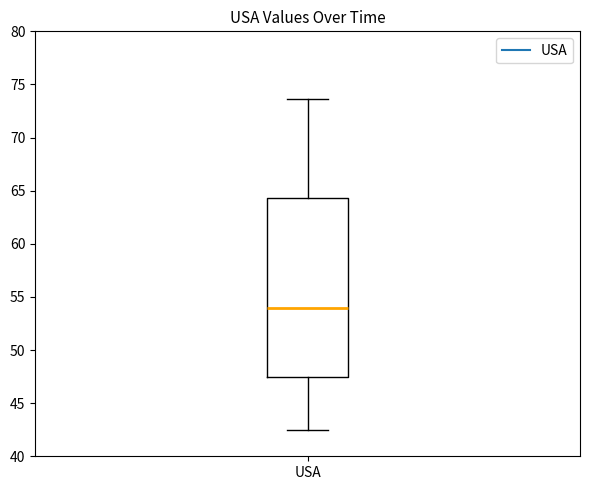

Read this box plot against the y-axis: the position of the median line, the range covered by the box, and the ends of both whiskers. The values are not printed on the chart, so give them approximately, as read against the axis.

median 54.0, box 47.5 to 64.5, whiskers 42.5 to 73.5